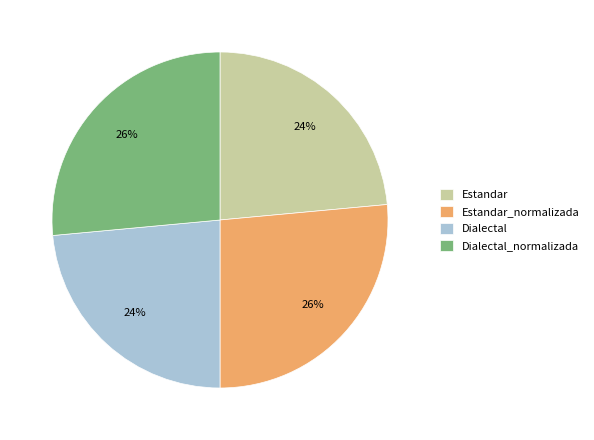

Is there a majority slice in this chart?

No